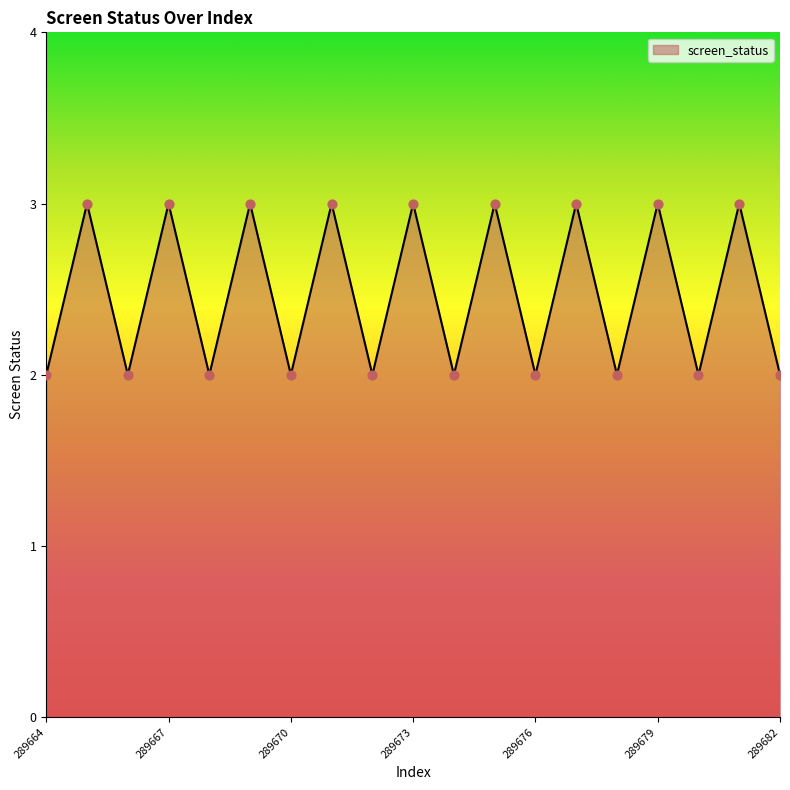

What is the greatest value displayed?

3